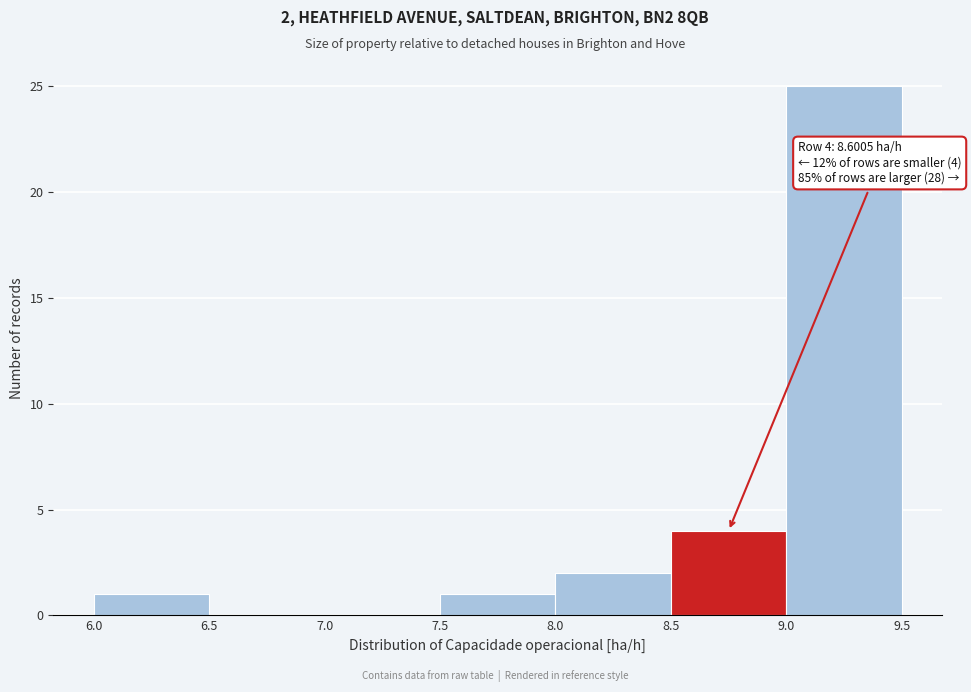

Over which range of the x-axis is the bar tallest?

9.0 to 9.5